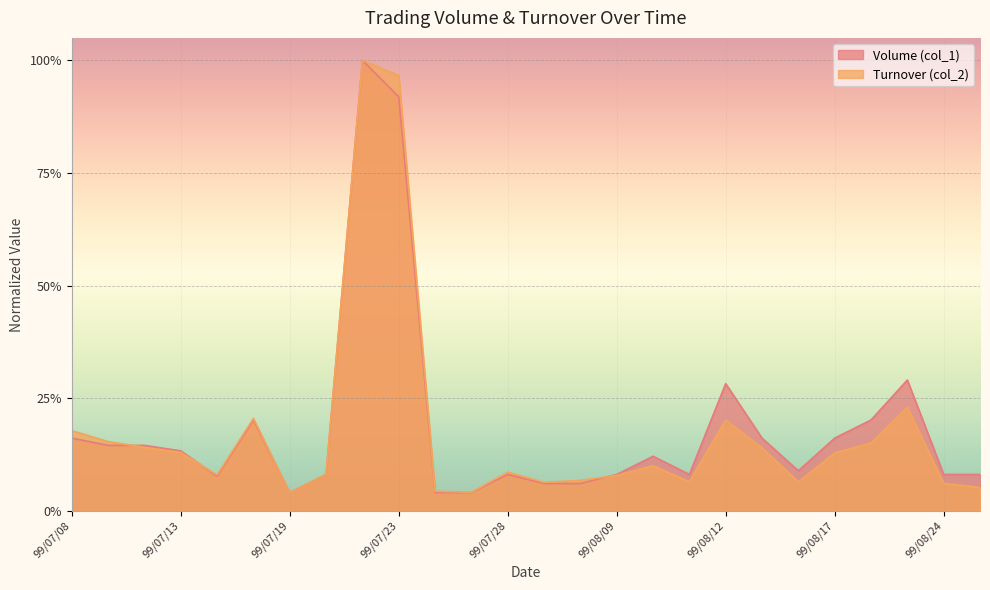

Reading left to right, extract all data points from this chart.

Volume (col_1): 0.2	0.1	0.1	0.1	0.1	0.2	0.0	0.1	1.0	0.9	0.0	0.0	0.1	0.1	0.1	0.1	0.1	0.1	0.3	0.2	0.1	0.2	0.2	0.3	0.1	0.1
Turnover (col_2): 0.2	0.2	0.1	0.1	0.1	0.2	0.0	0.1	1.0	1.0	0.0	0.0	0.1	0.1	0.1	0.1	0.1	0.1	0.2	0.1	0.1	0.1	0.2	0.2	0.1	0.1